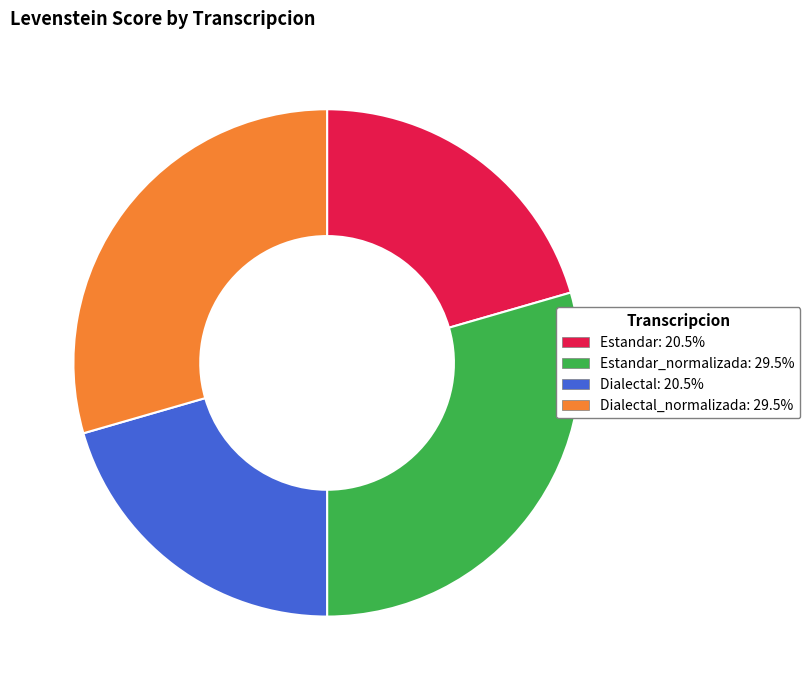

Is the sum of Dialectal_normalizada: 29.5% and Estandar_normalizada: 29.5% greater than half?

Yes